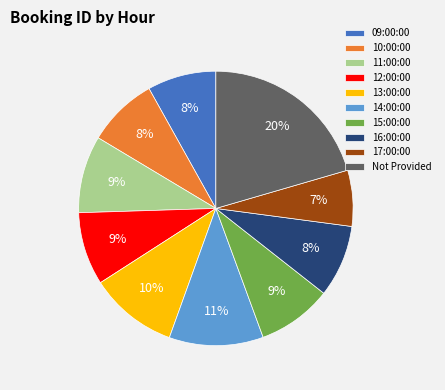

What is the ratio of the value at Not Provided to the value at 10:00:00?

2.5